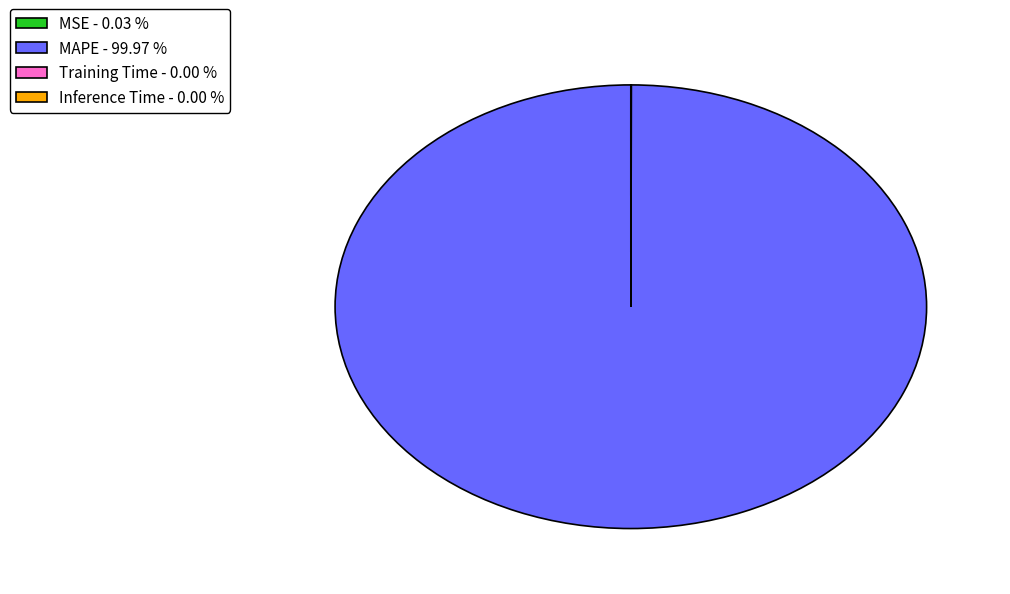

Is there a majority slice in this chart?

Yes